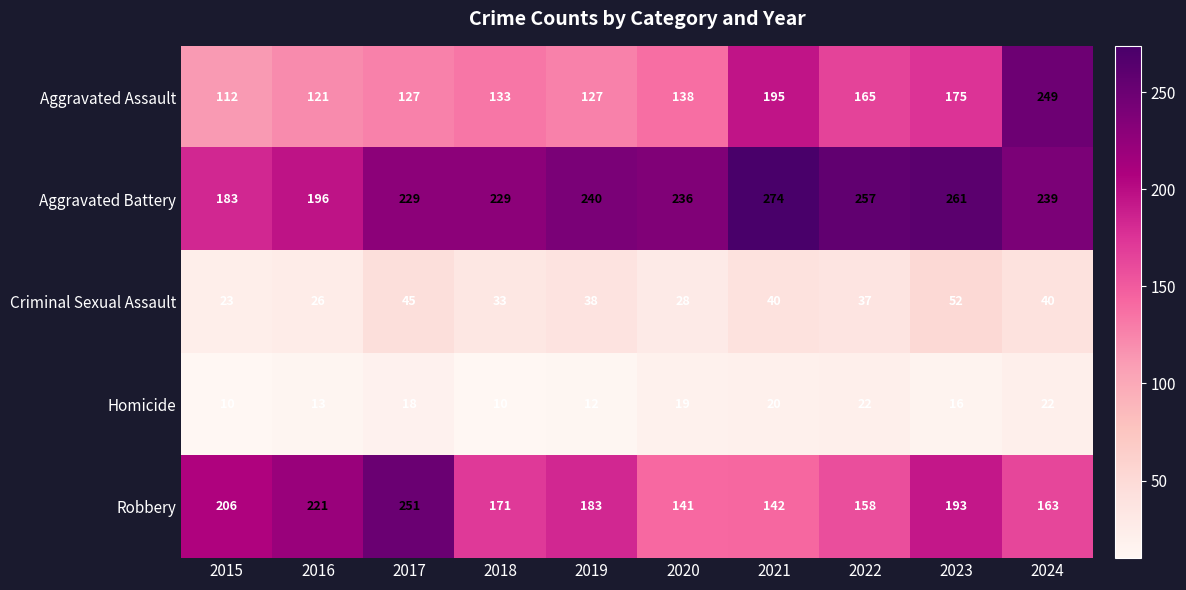

The Homicide series shows 20 at 2021. True or false?

True